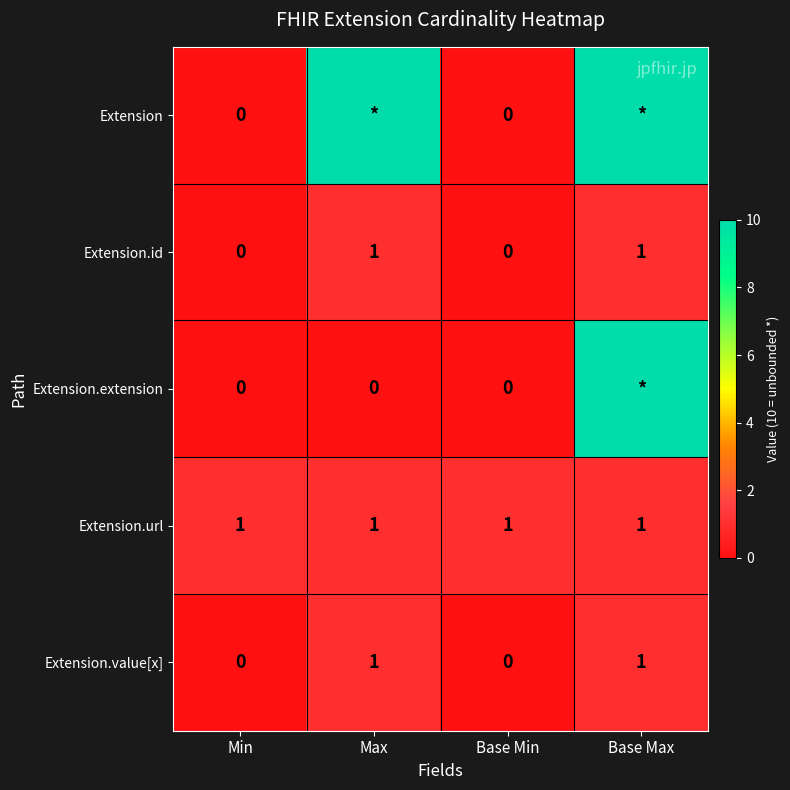

At which label does row_0 reach its minimum?

Min